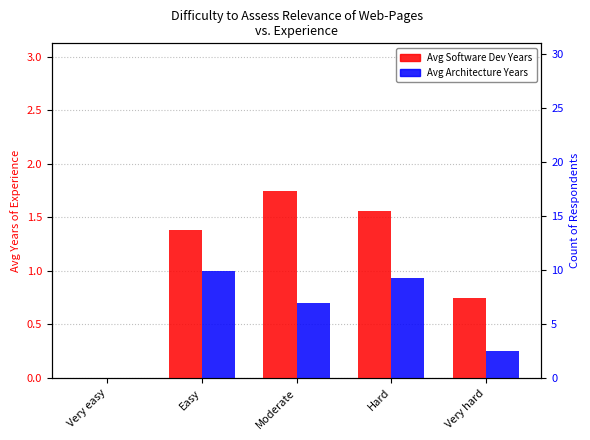

Count the number of categories in the chart.

5